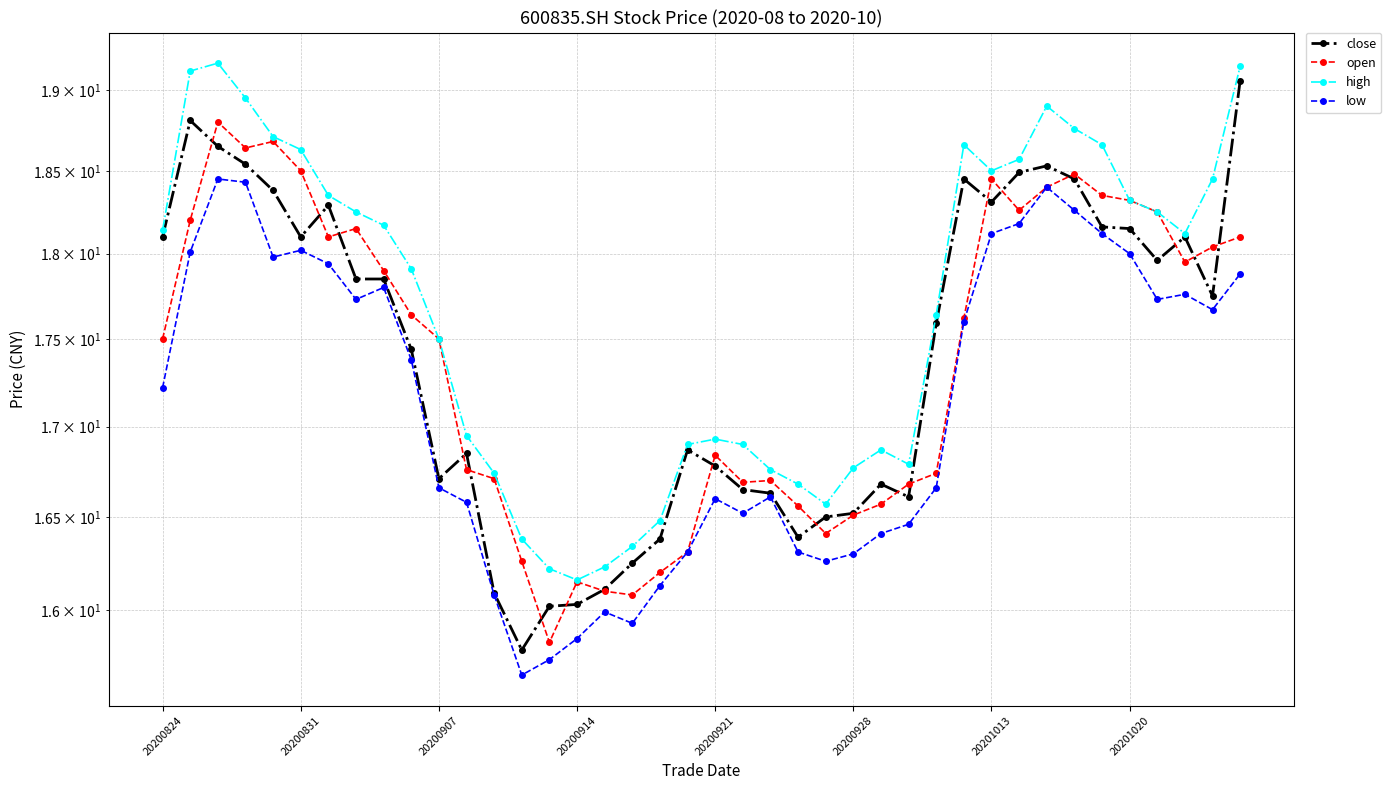

What is the maximum value for open?

18.8